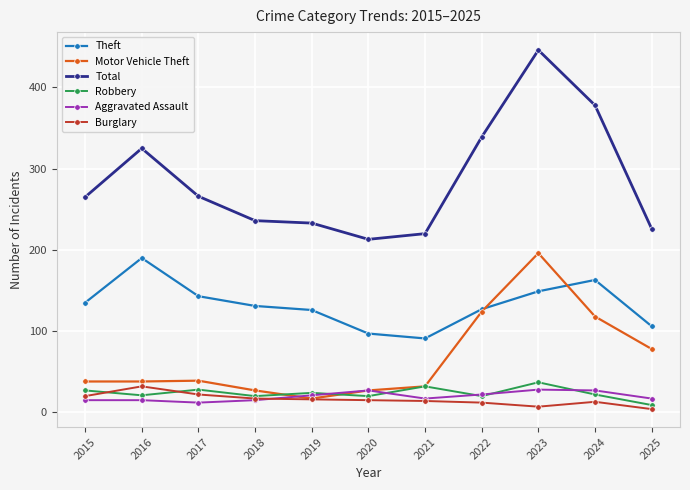

Is it true that Theft equals 126 at 2019?

True